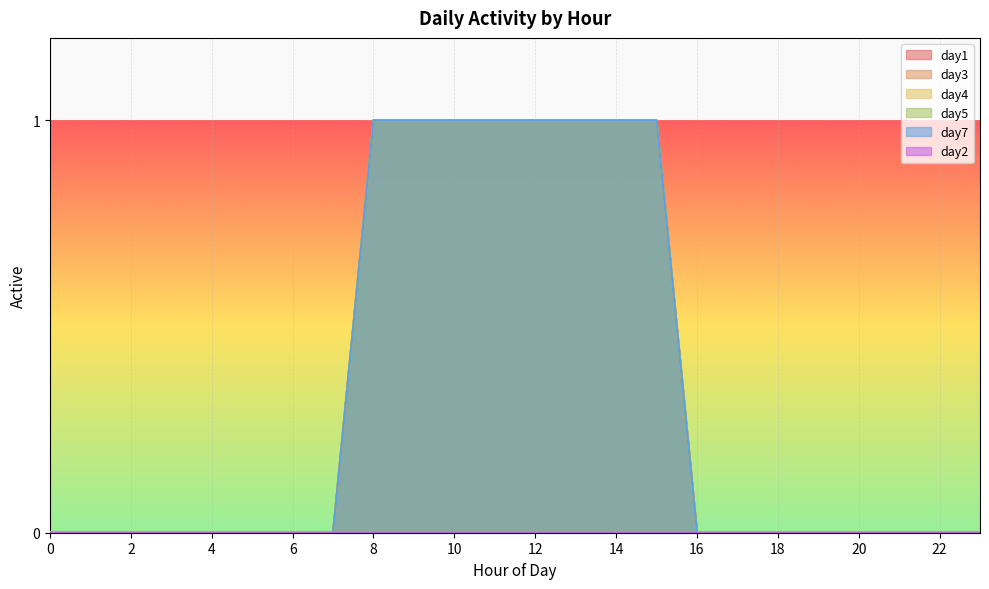

How many positive values does the day3 series have?

8